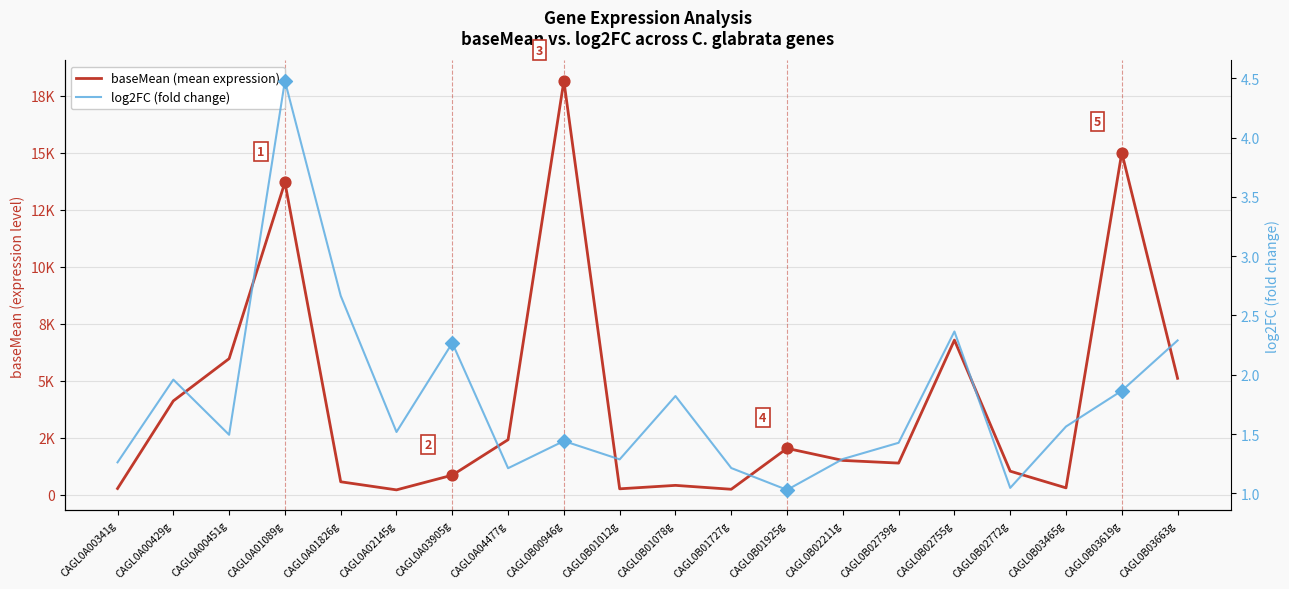

Is the value of log2FC (fold change) at CAGL0B01925g greater than the value of baseMean (mean expression) at CAGL0B02772g?

No